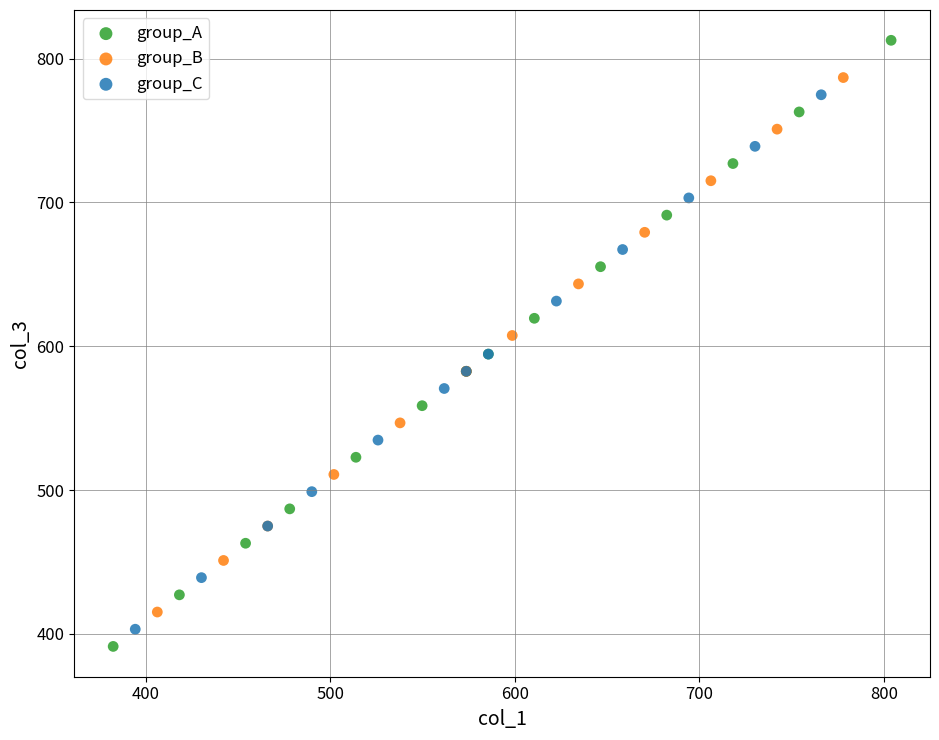

Which series reaches the maximum Y coordinate?

group_A